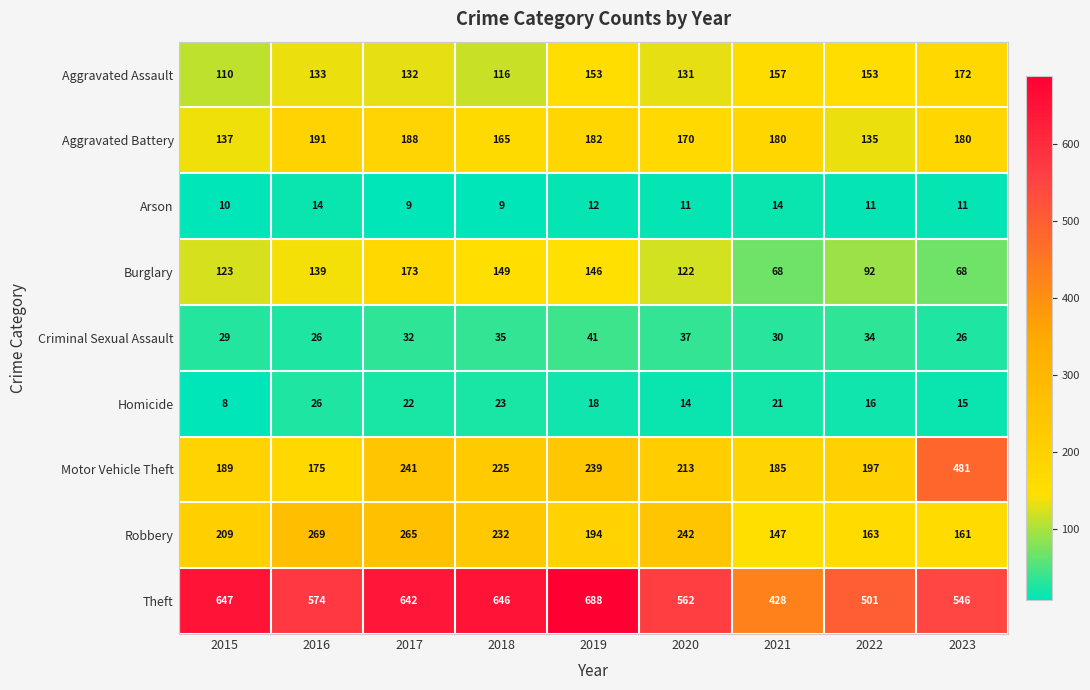

Rank the series at 2021 from lowest to highest value.

Arson, Homicide, Criminal Sexual Assault, Burglary, Robbery, Aggravated Assault, Aggravated Battery, Motor Vehicle Theft, Theft